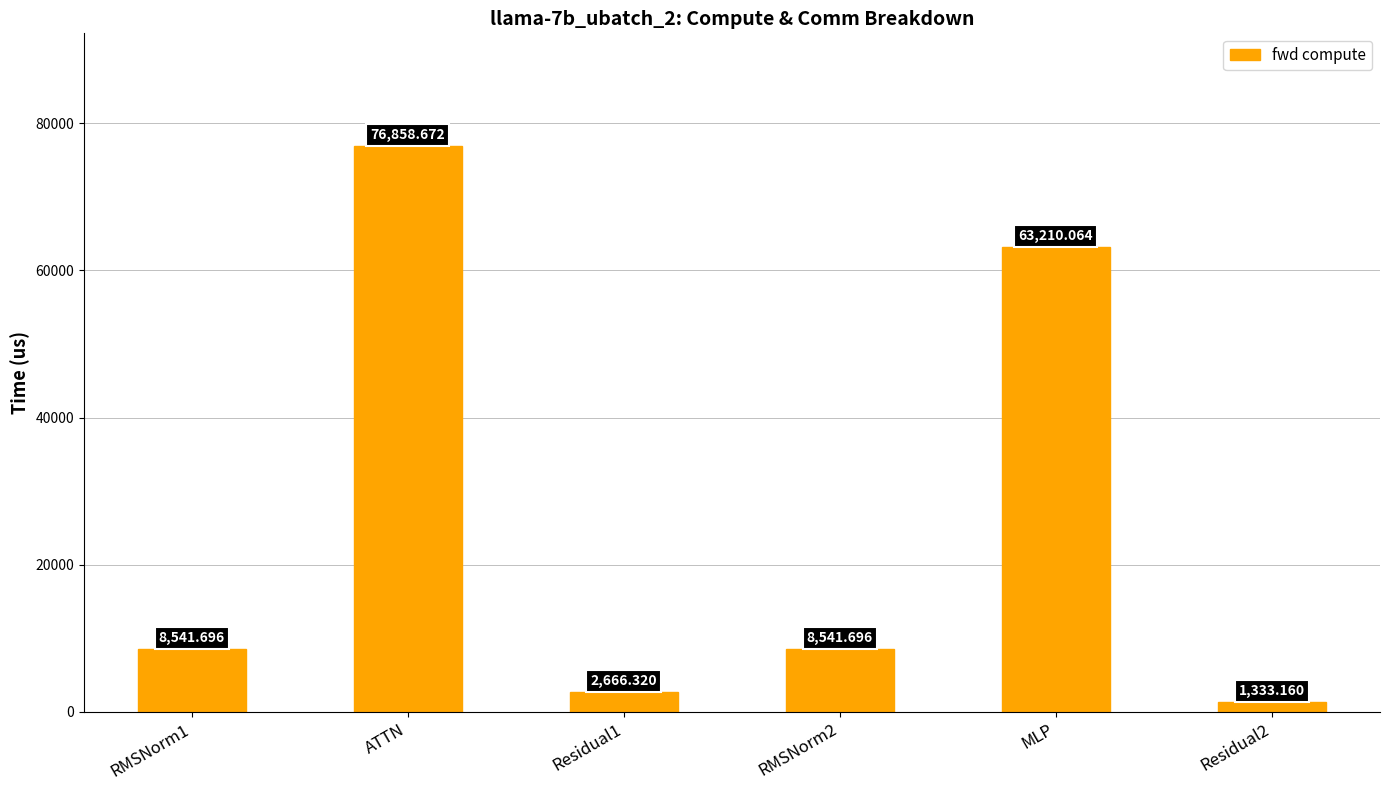

At which category does the chart reach its minimum across all series?

Residual2